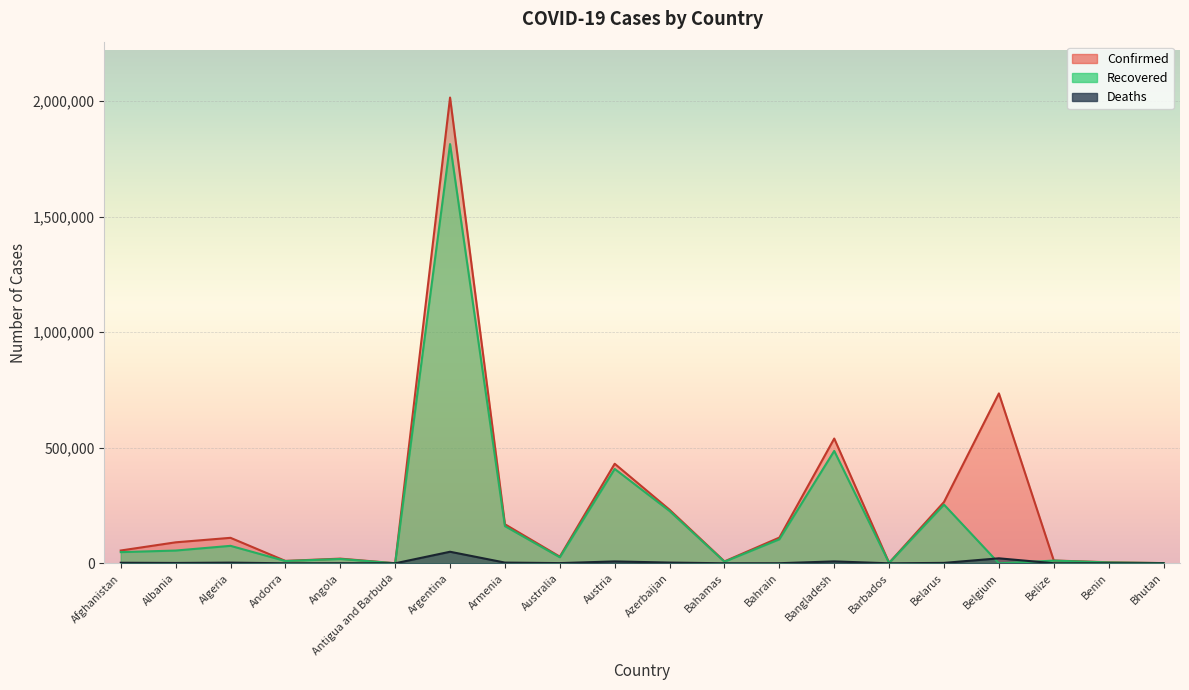

Does the chart display data point markers on the line(s)?

No